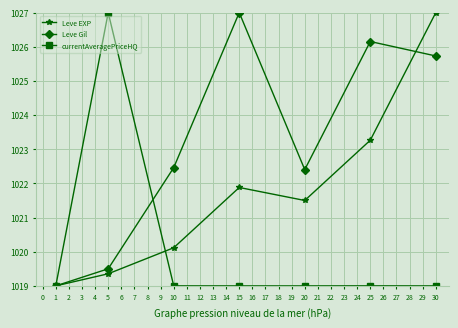

The value of Leve Gil at 1 is 1019.0. True or false?

True